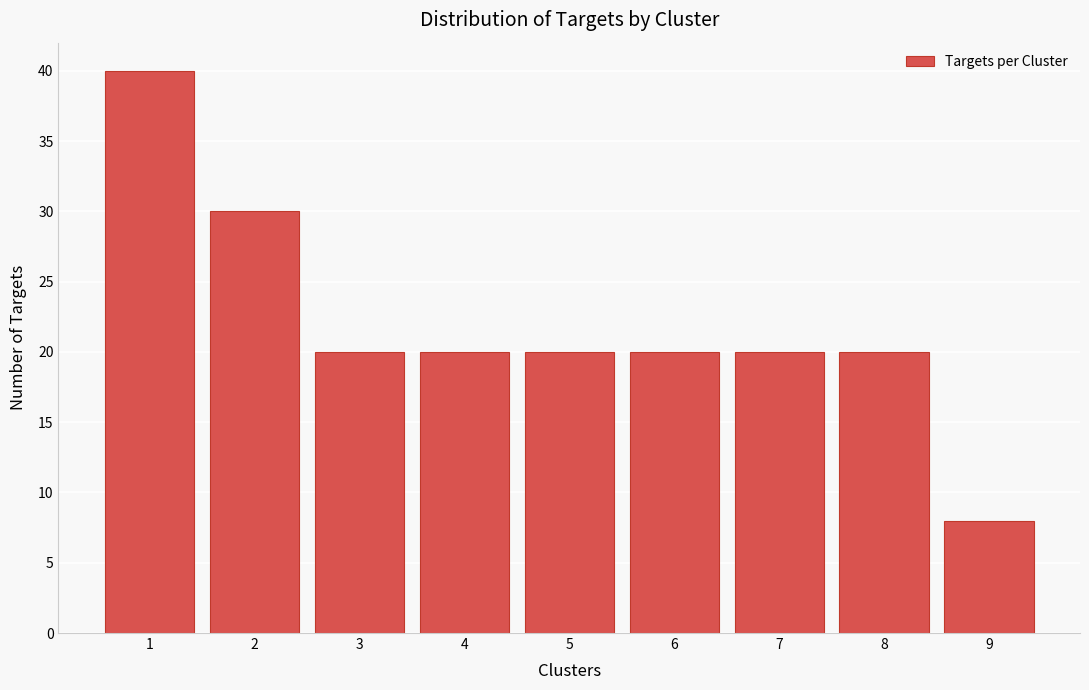

Reading left to right, list all the values displayed in this chart.

40	30	20	20	20	20	20	20	8